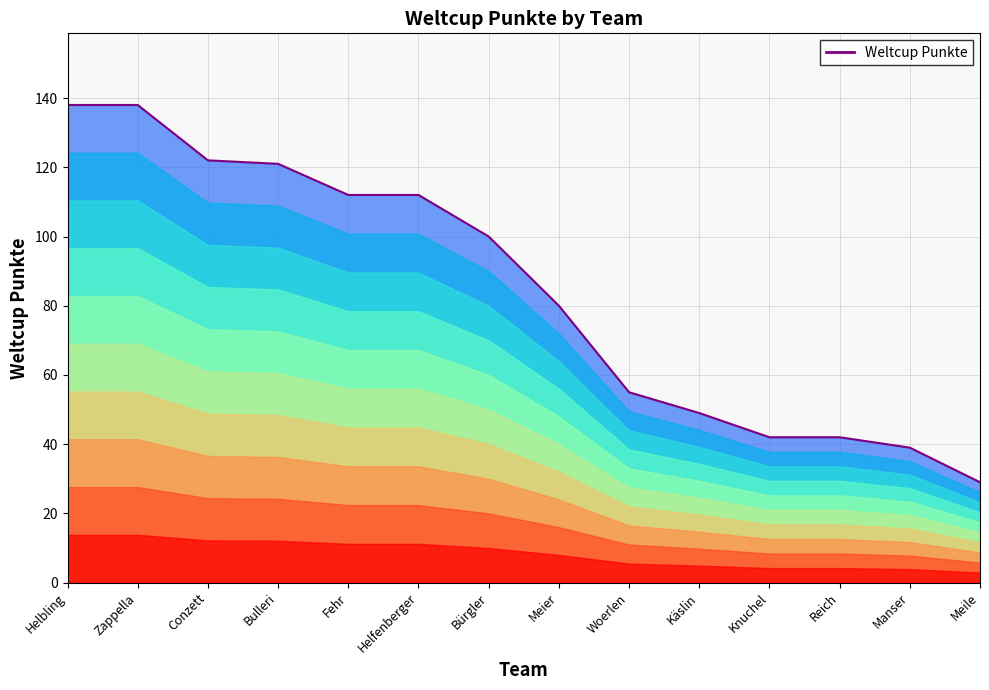

What is the approximate value at Manser?

39